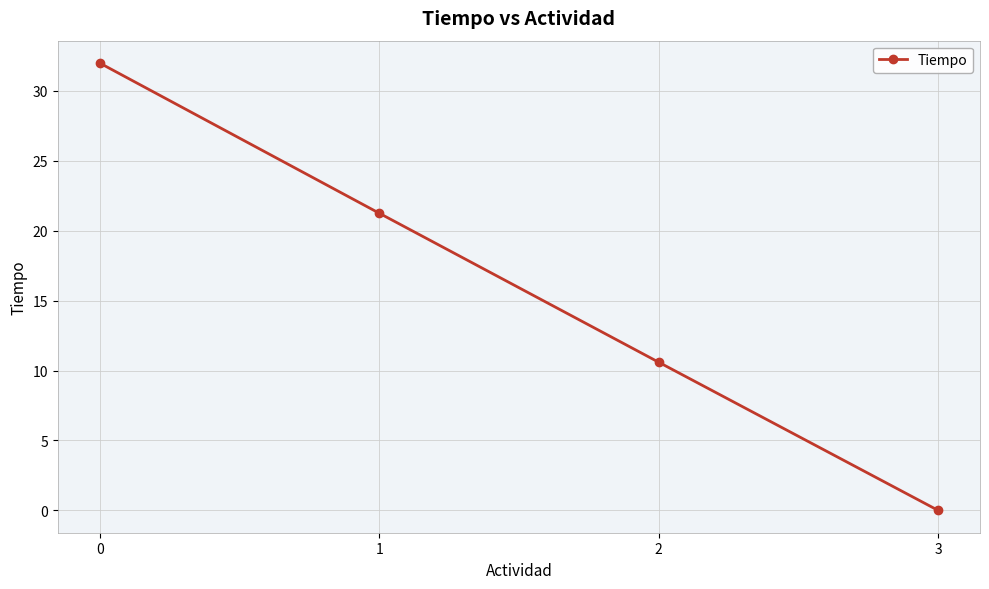

List the labels in order of value, largest first.

0, 1, 2, 3